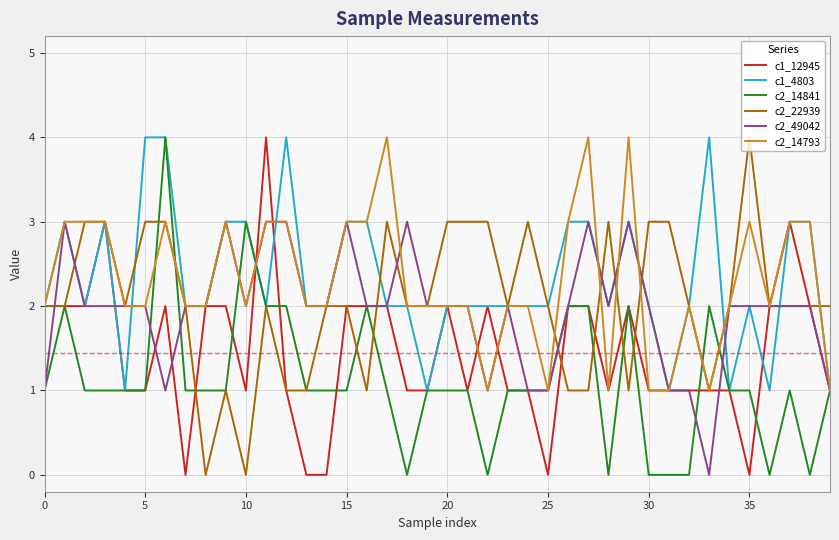

The c1_4803 series shows 2 at 35. True or false?

True